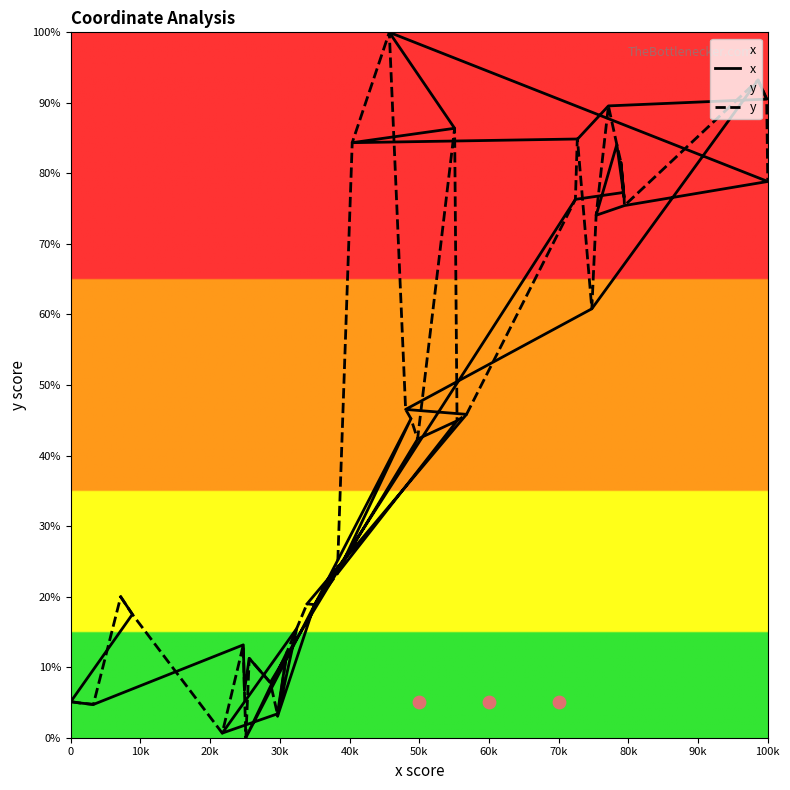

Which series has the largest Y range (max minus min)?

x